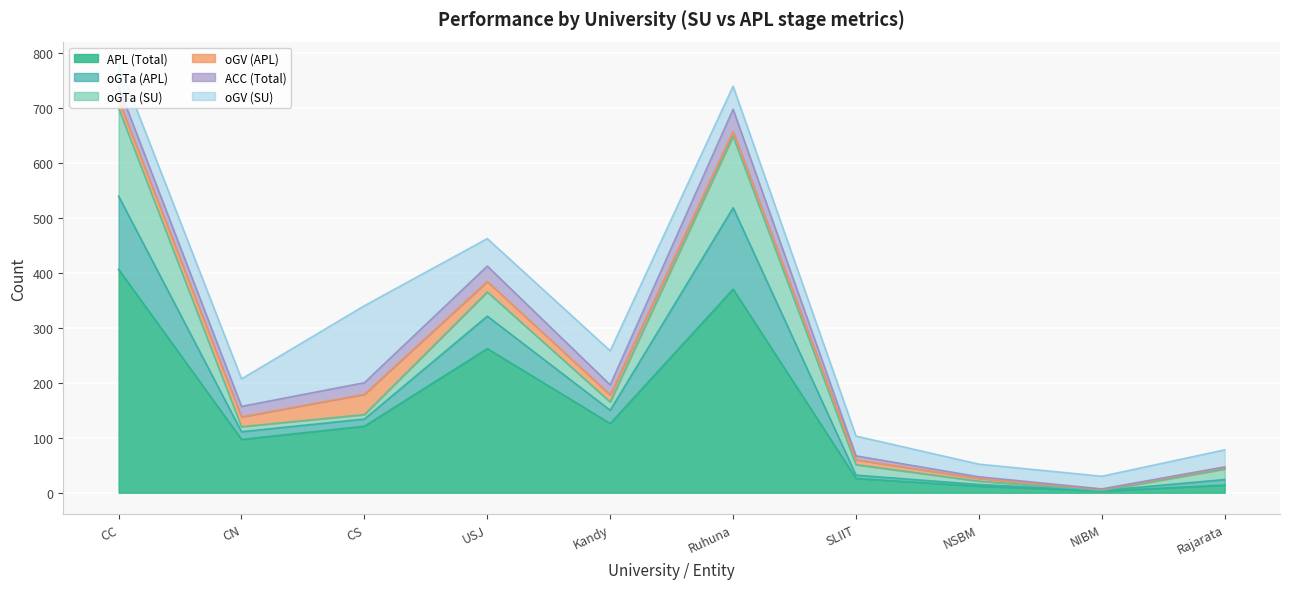

Is it true that oGTa (APL) equals 3 at NSBM?

True